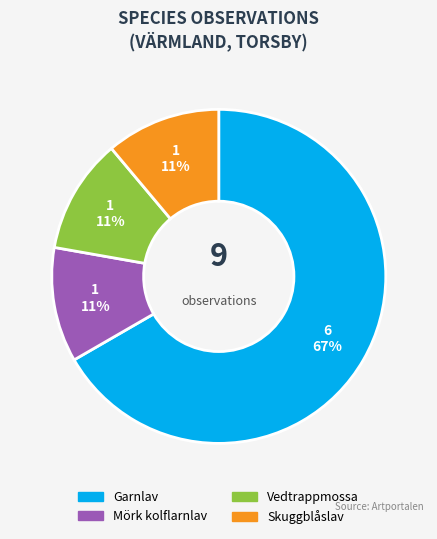

To the nearest percent, what portion does Skuggblåslav represent?

11%